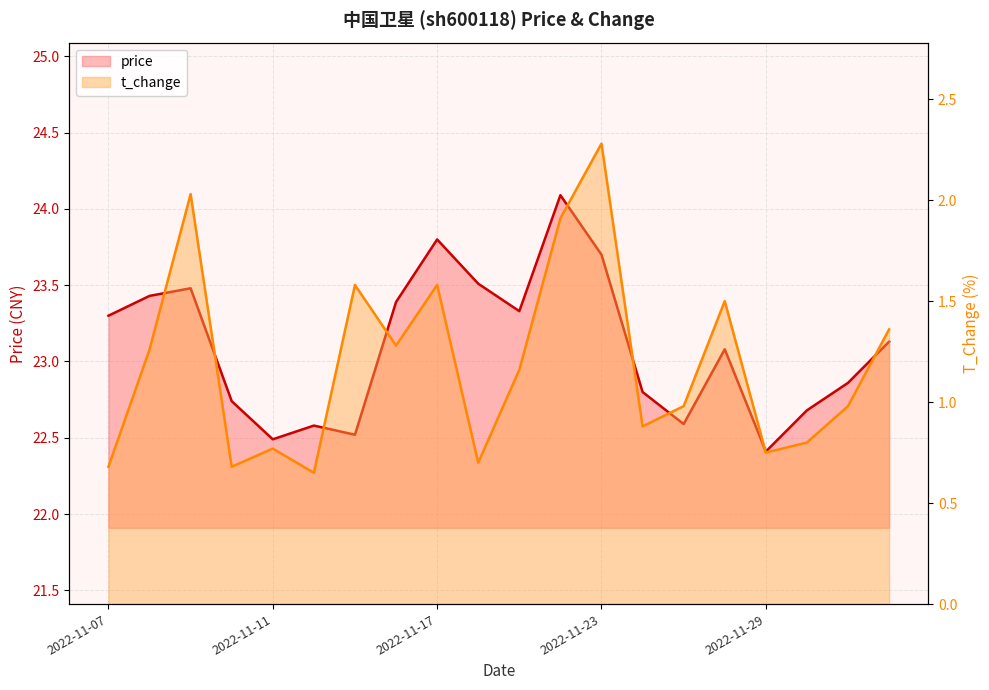

Rank the series at 2022-11-21 from lowest to highest value.

t_change, price